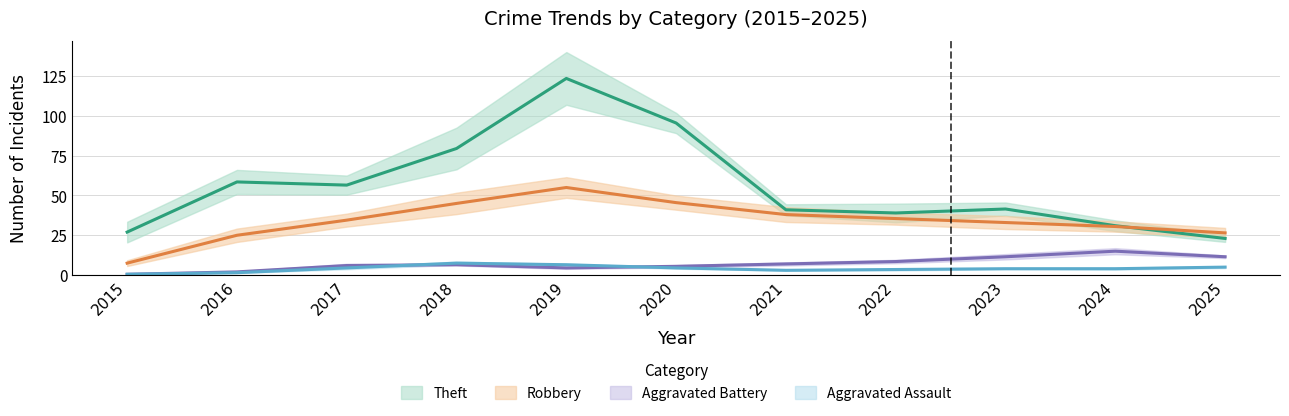

Which series has the largest total across all categories?

Theft